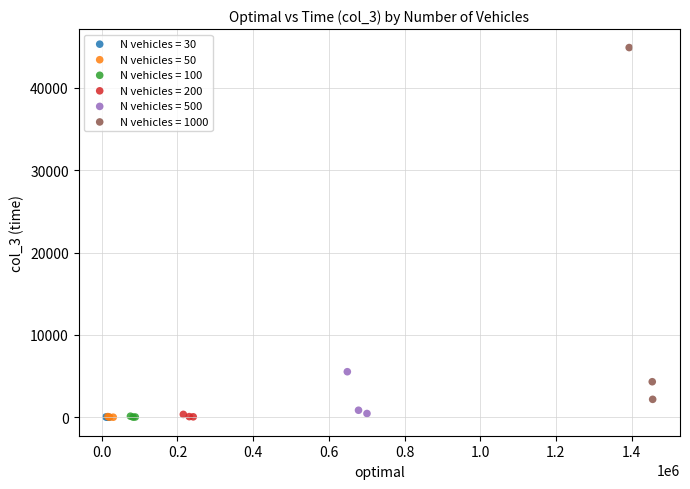

Which series contains the highest Y value?

N vehicles = 1000